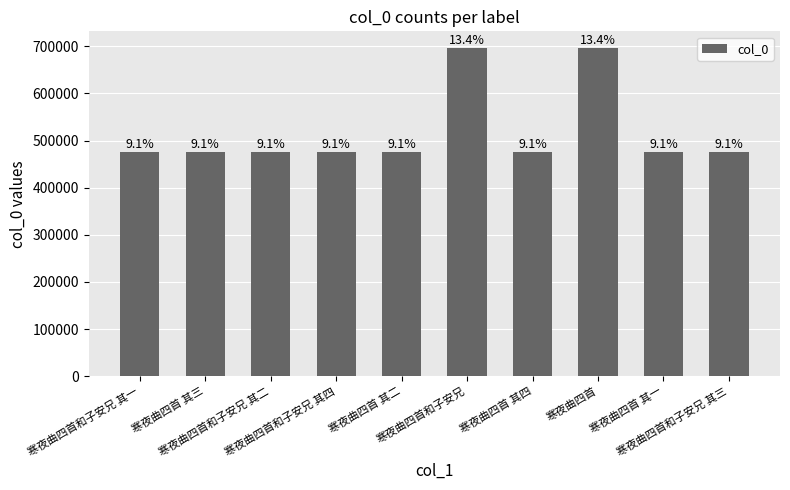

How many bars are there in total?

10